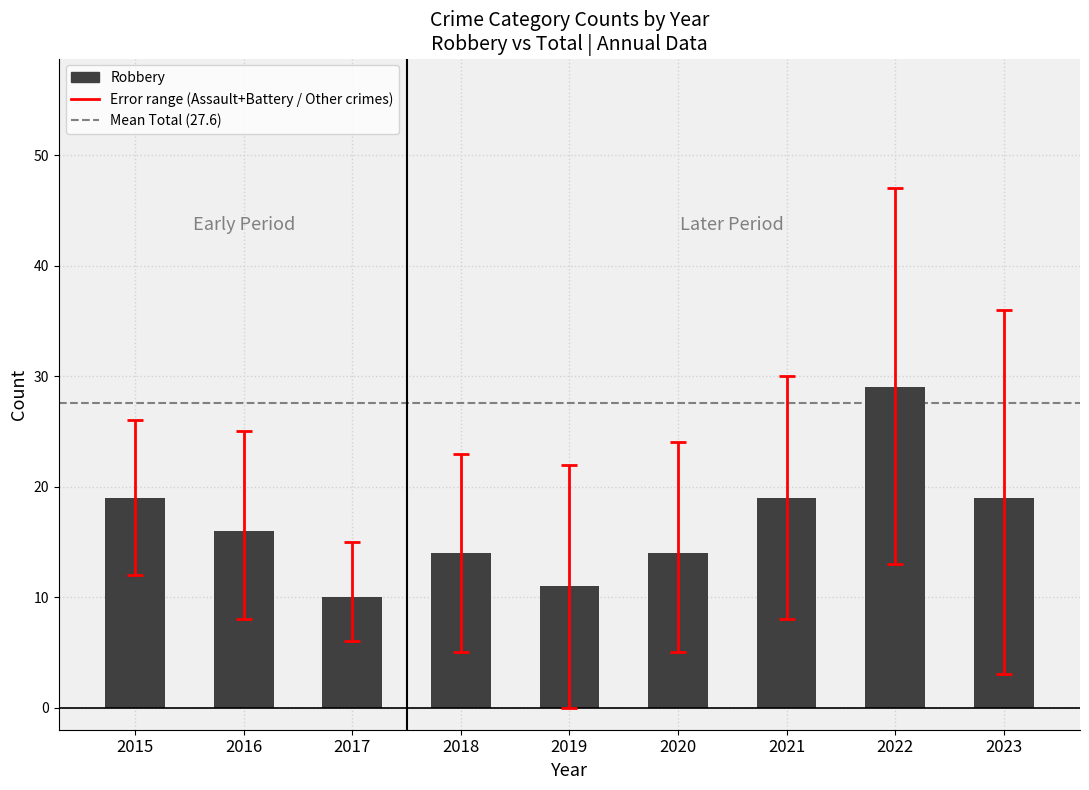

Reading right to left, list all the values displayed in this chart.

2023=19	2022=29	2021=19	2020=14	2019=11	2018=14	2017=10	2016=16	2015=19